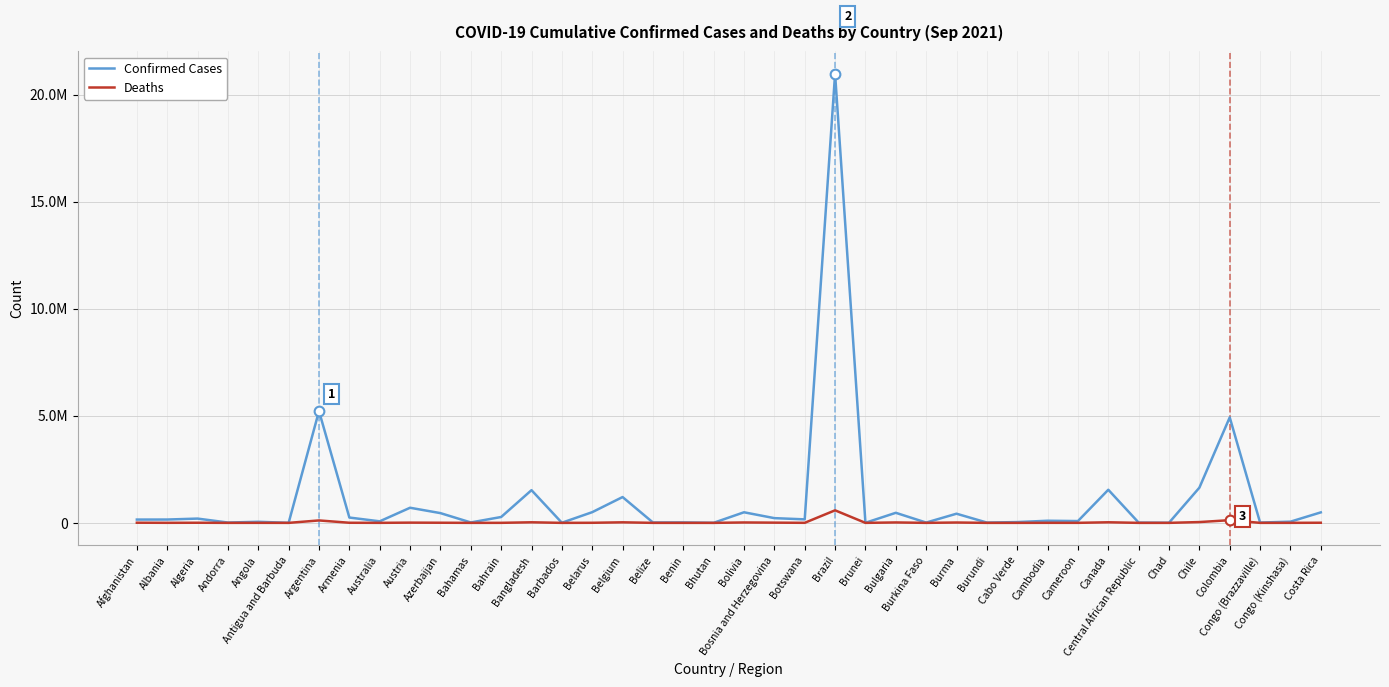

Is it true that Confirmed Cases equals 2179925 at Bangladesh?

False